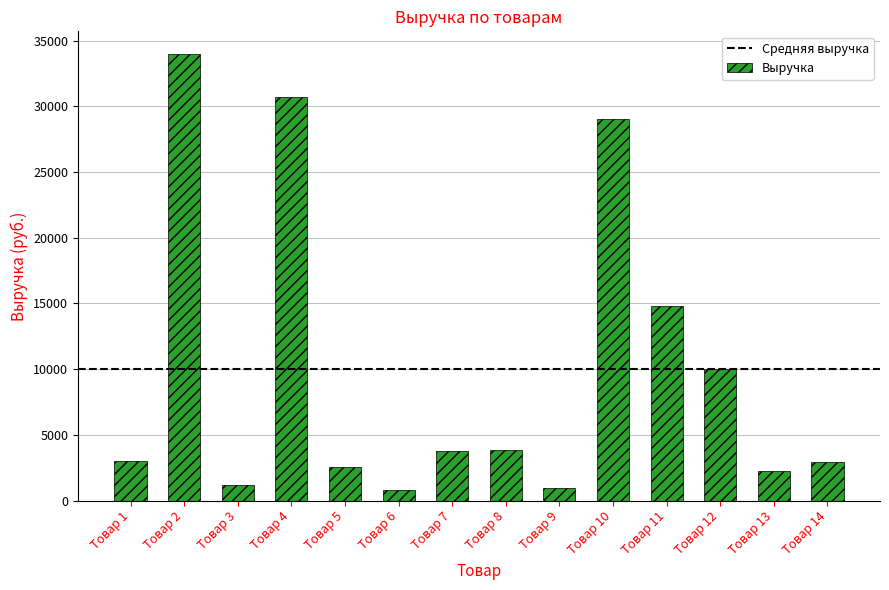

How many categories are shown in the chart?

14